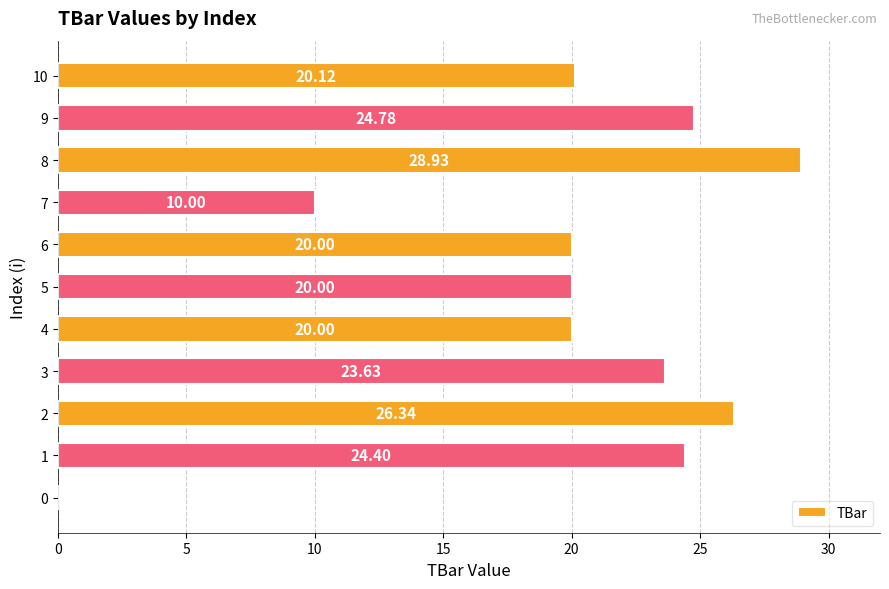

Which has a higher value, 2 or 8?

8